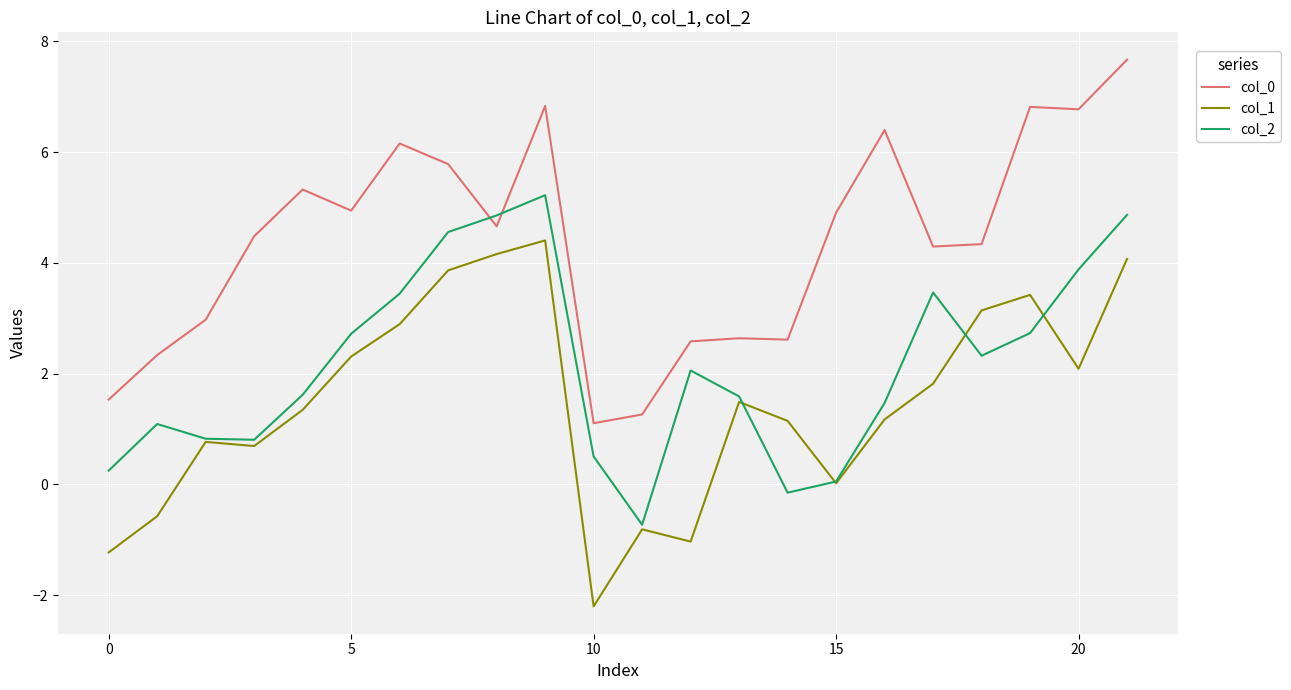

What is the minimum value for col_0?

1.1